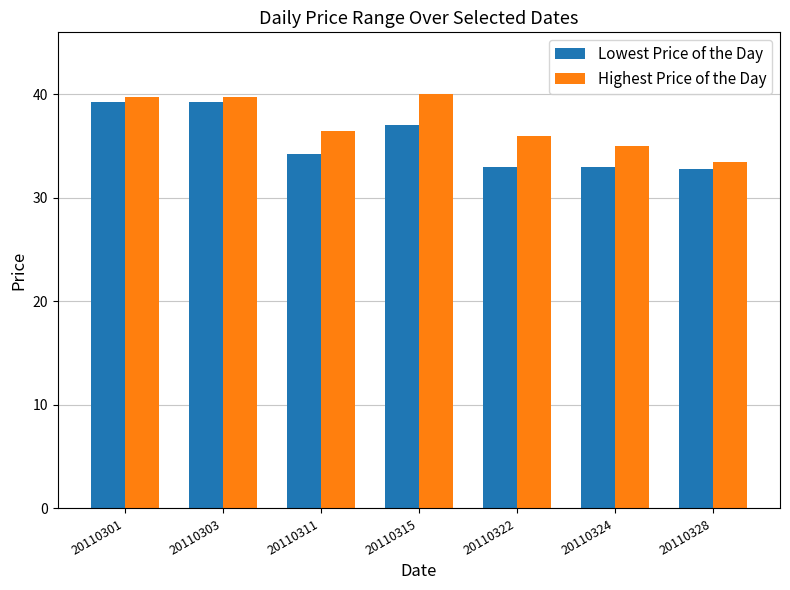

What is the difference between the maximum and minimum values in the Lowest Price of the Day series?

6.5